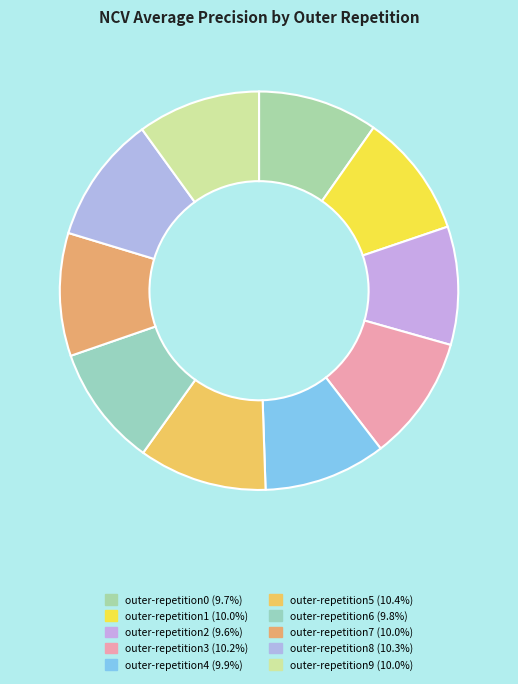

Count the number of slices in the pie.

10